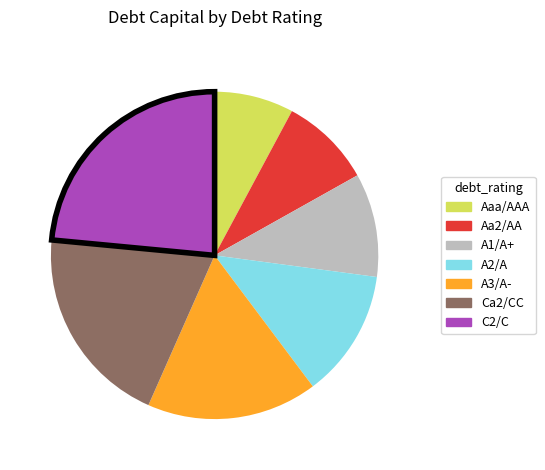

What is the largest slice in the pie chart?

C2/C